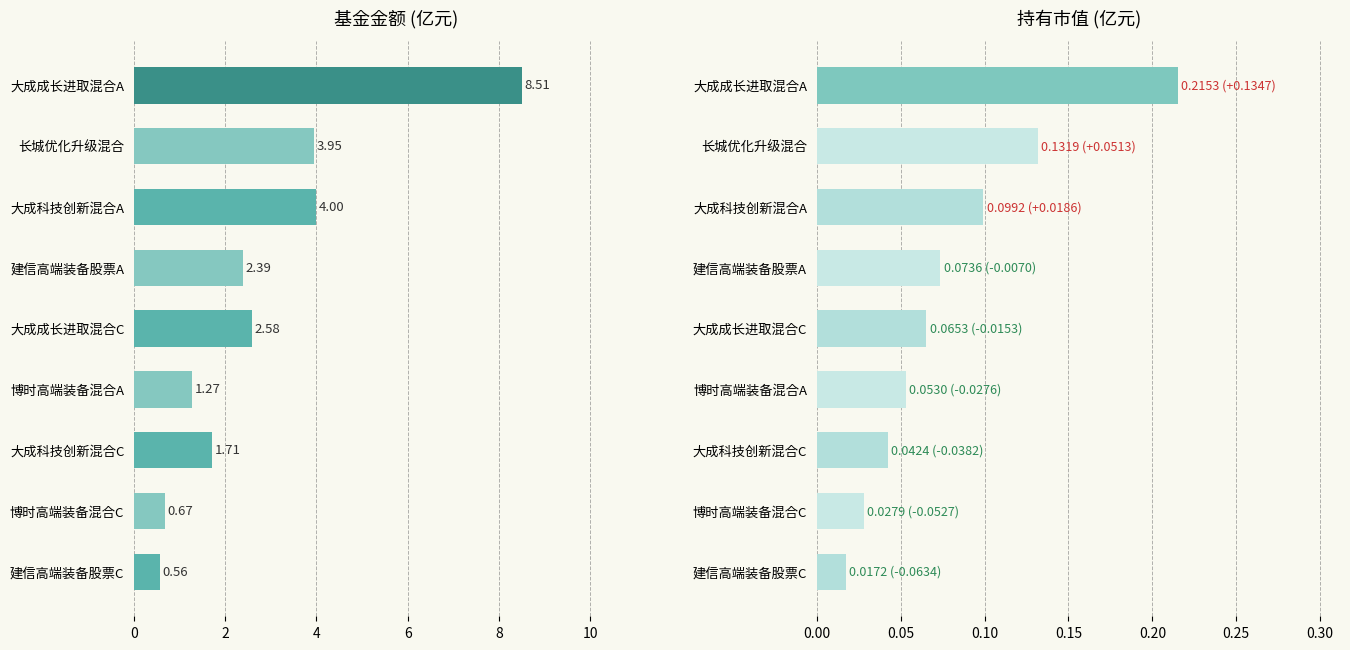

Reading right to left, transcribe all the data shown in this chart.

基金金额: 0.6	0.7	1.7	1.3	2.6	2.4	4.0	4.0	8.5
持有市值: 0.0	0.0	0.0	0.1	0.1	0.1	0.1	0.1	0.2